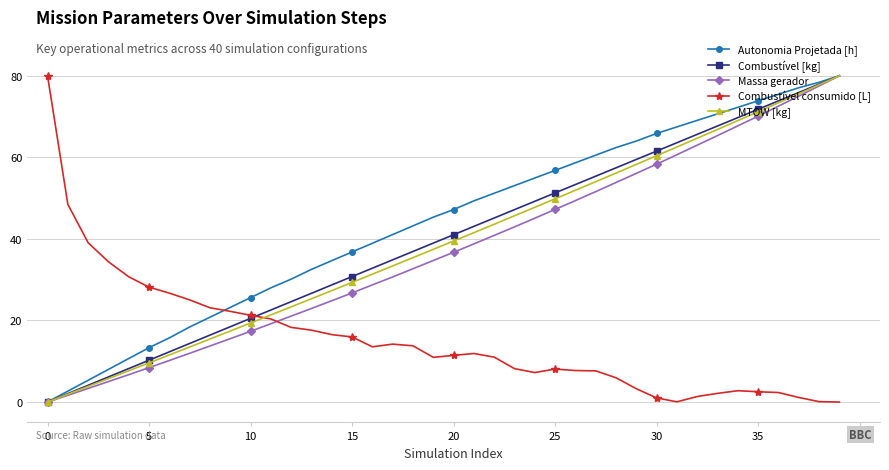

True or false: MTOW [kg] has more than 0 points higher than both neighbors.

False